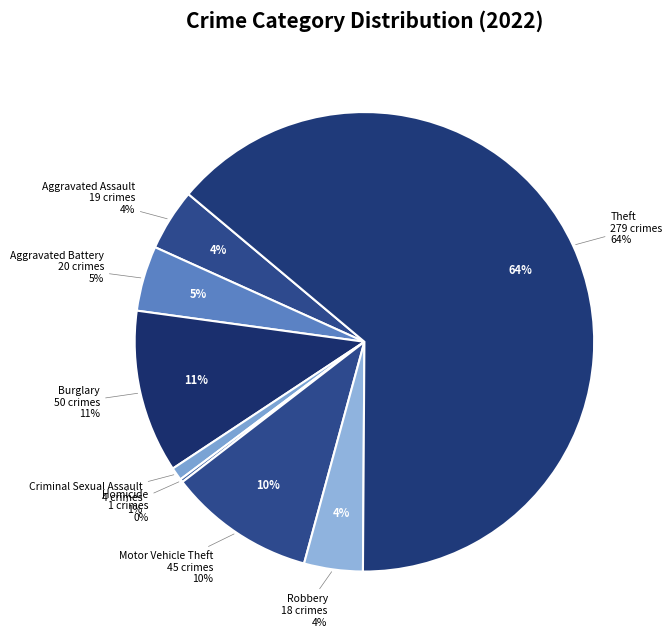

To the nearest percent, what portion does Robbery represent?

4%